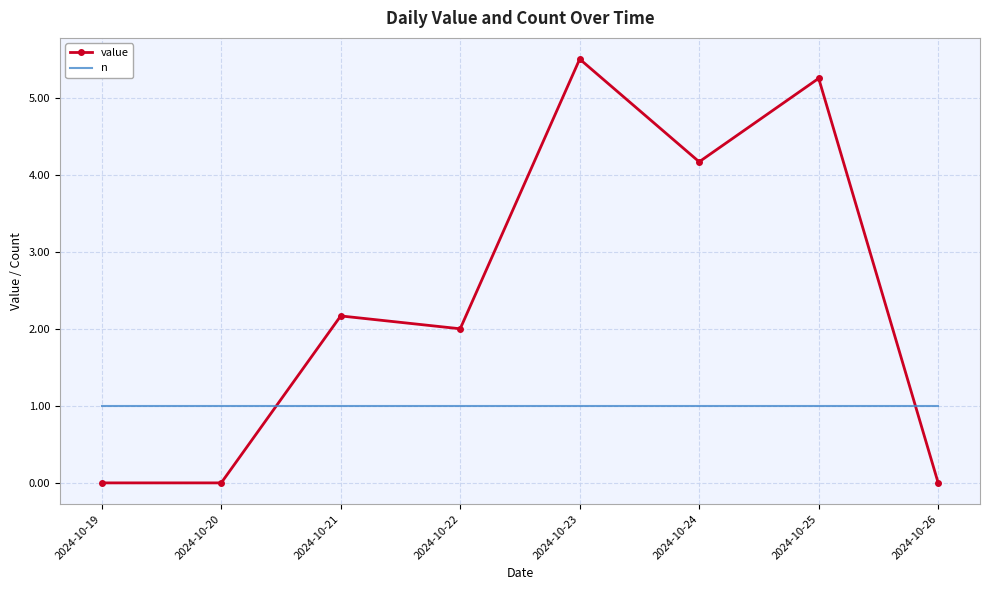

What is the difference between the value values at 2024-10-19 and 2024-10-23?

5.5